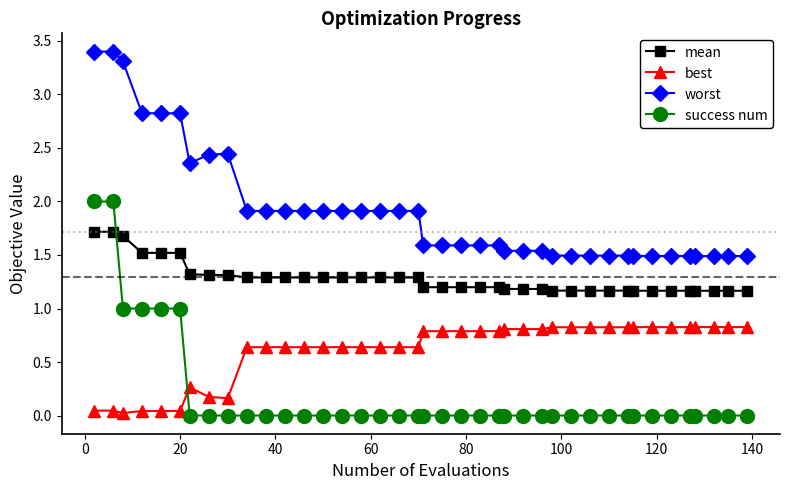

What is the greatest value displayed?

3.4